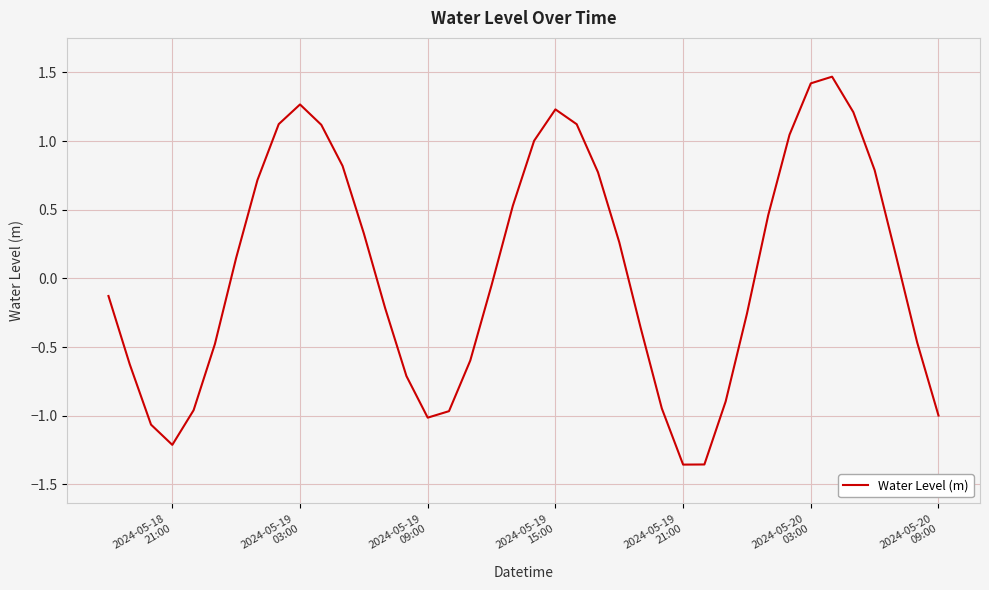

What is the maximum value shown in the chart?

1.5